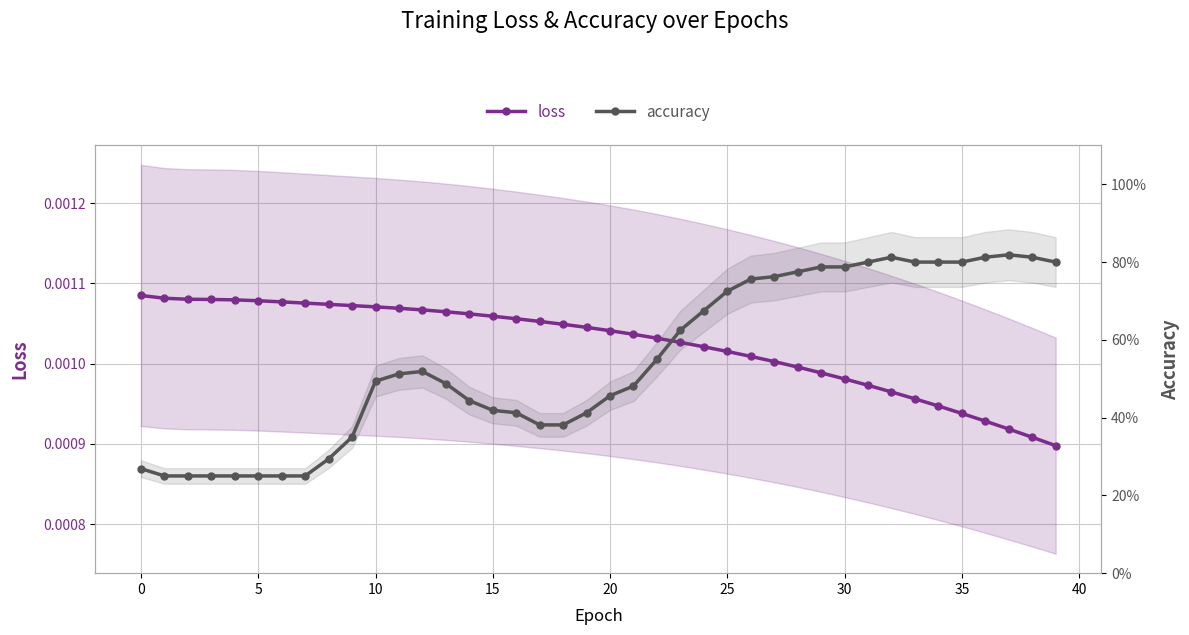

Which has a higher value, 19 or 37?

19